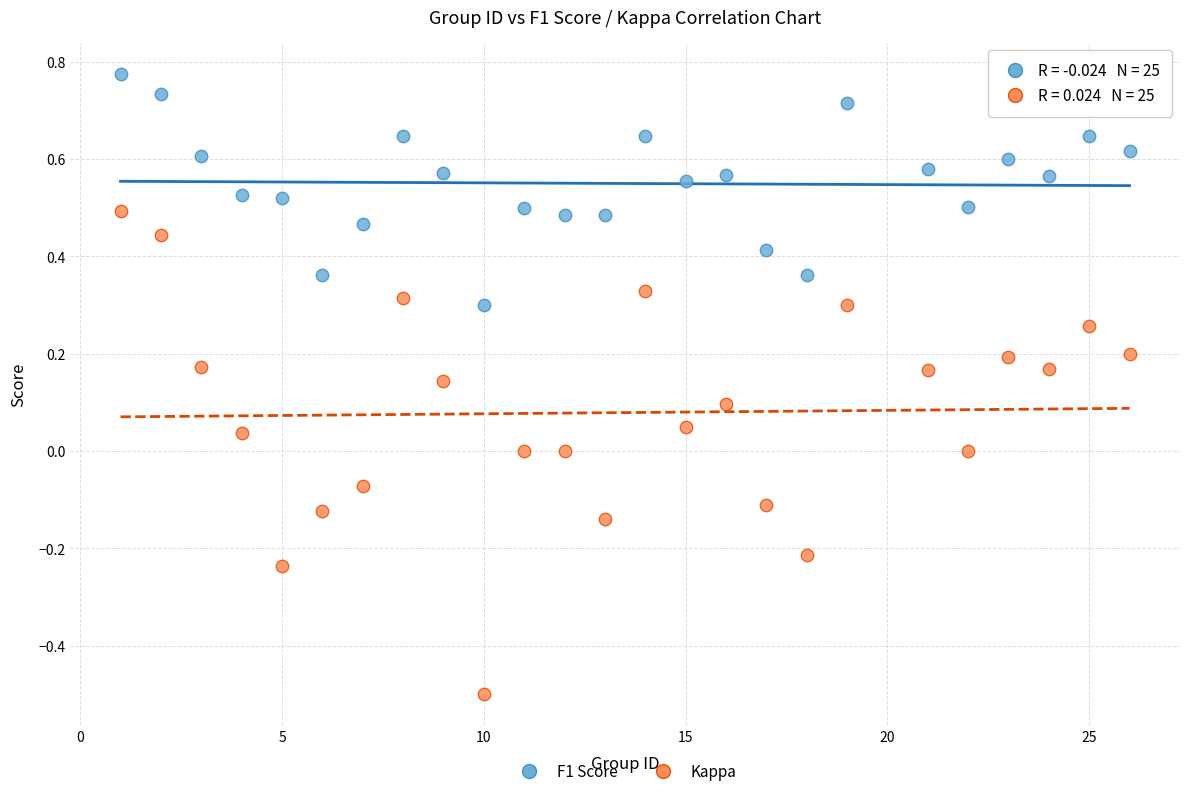

Across all data points, what is the range of X values (max minus min)?

25.0